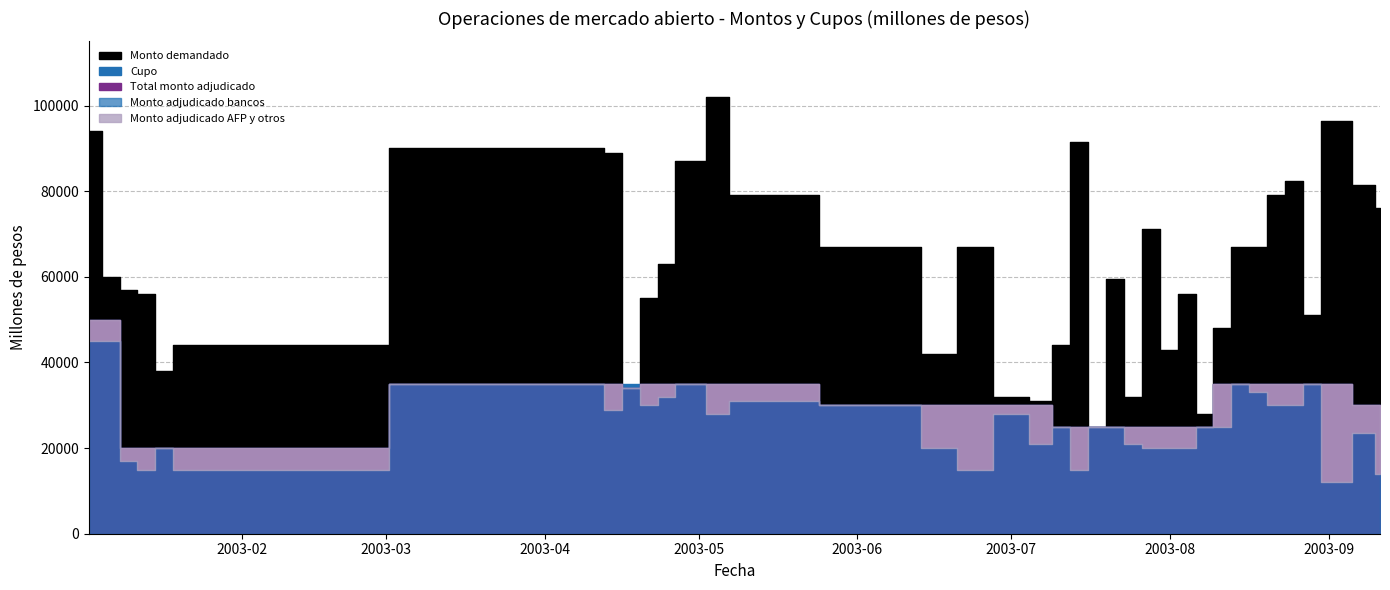

At which category does Monto adjudicado AFP y otros reach its first local valley?

09-01-2003